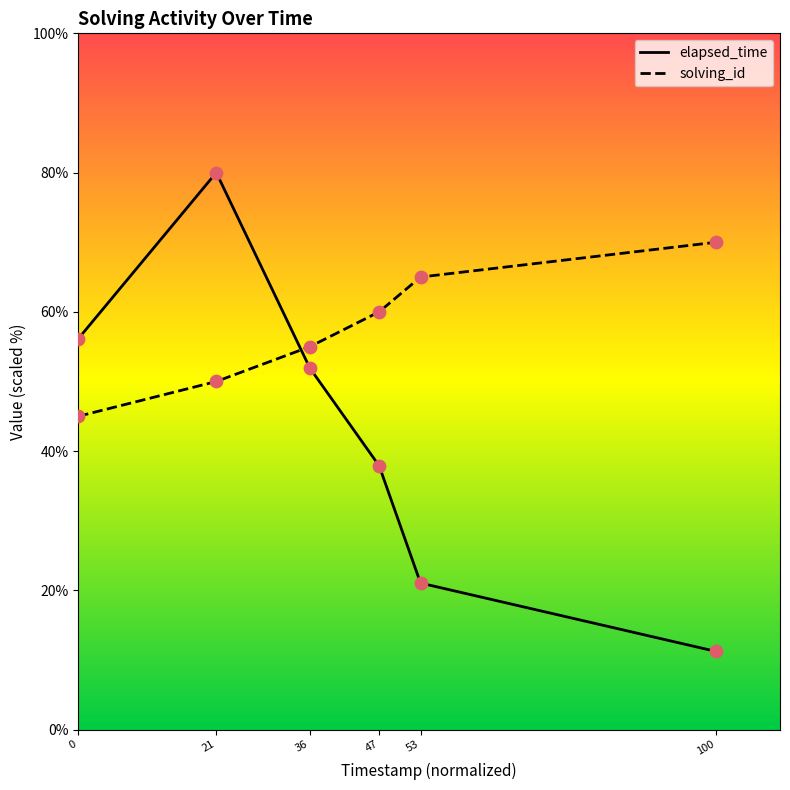

What is the total value across all series at 21?

130.0